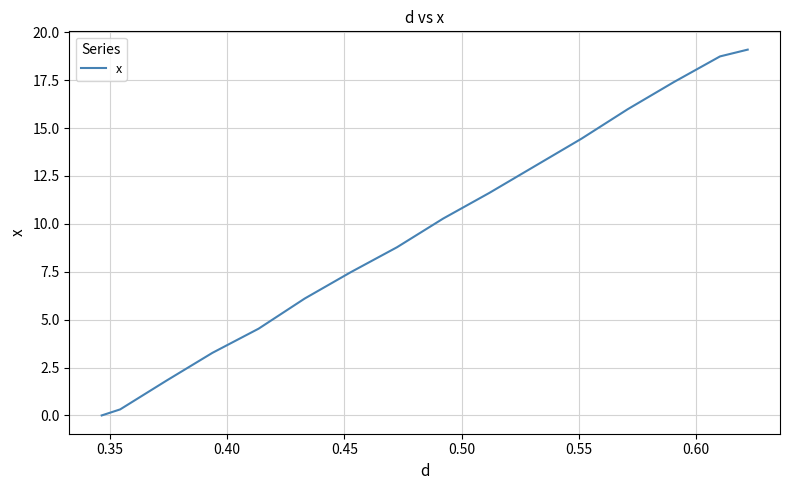

What is the difference between the maximum and minimum values?

19.1